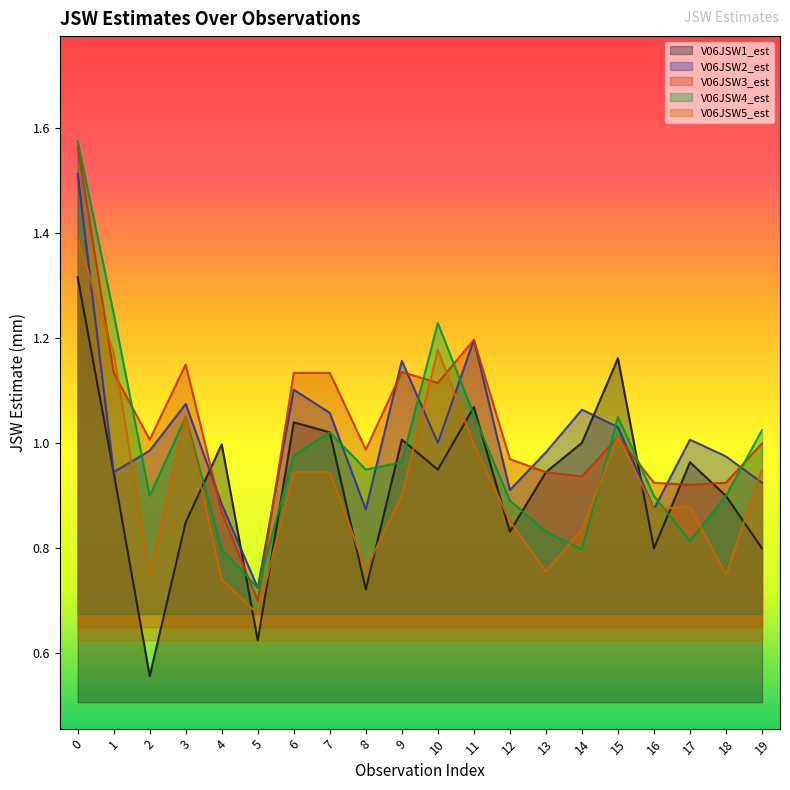

How many data points does each series have?

20